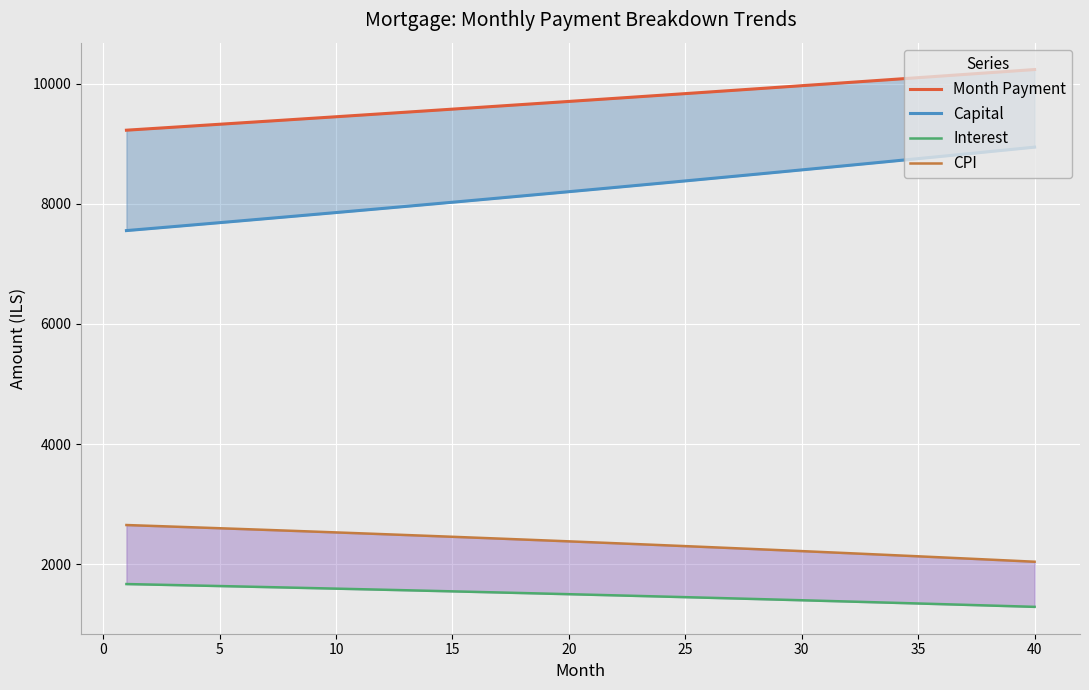

How many values in the Interest series exceed 1502?

20